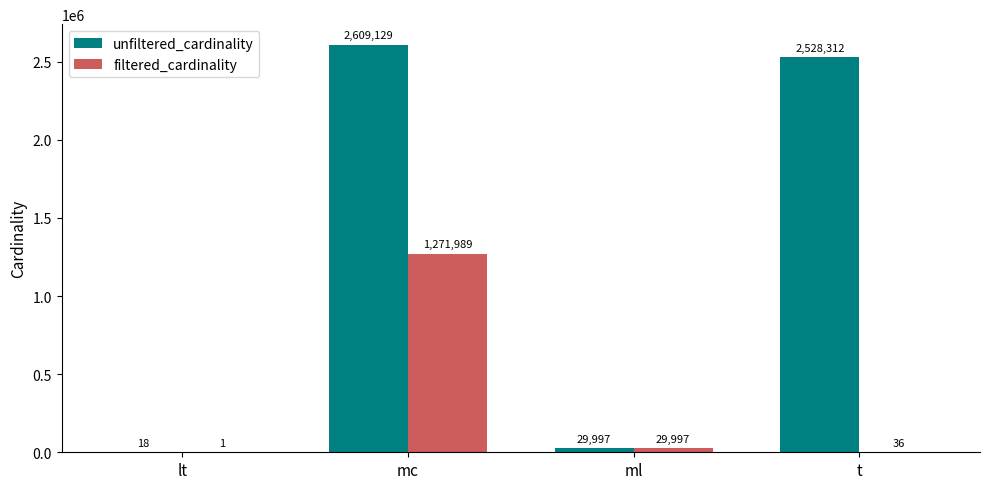

What is the approximate value of filtered_cardinality at mc, to the nearest 50?

1272000